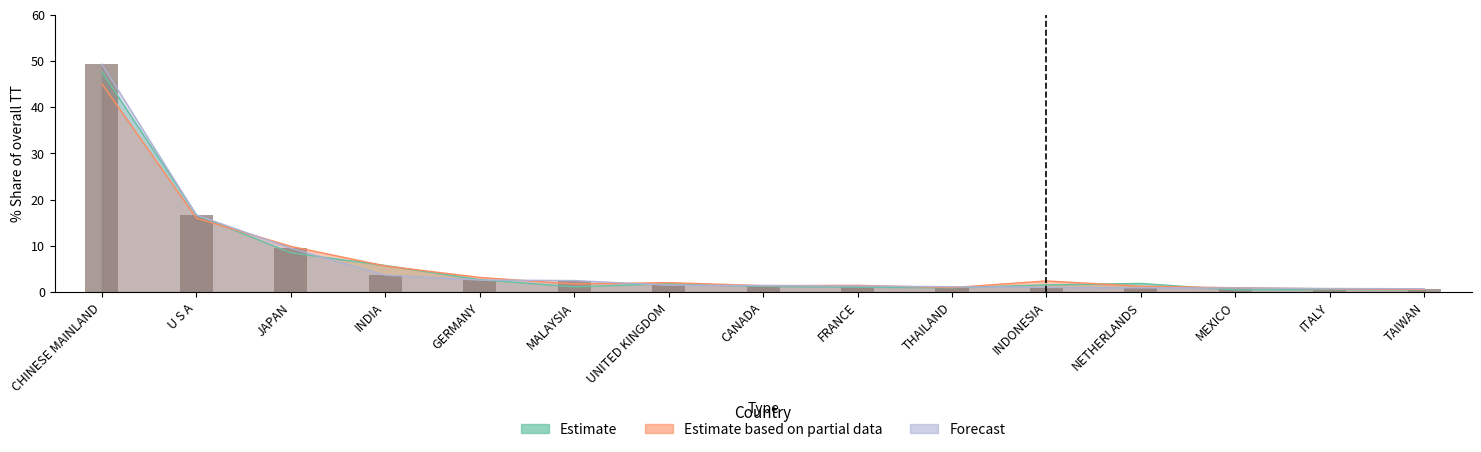

The value of 201912_% Share at CHINESE MAINLAND is 61.9. True or false?

False